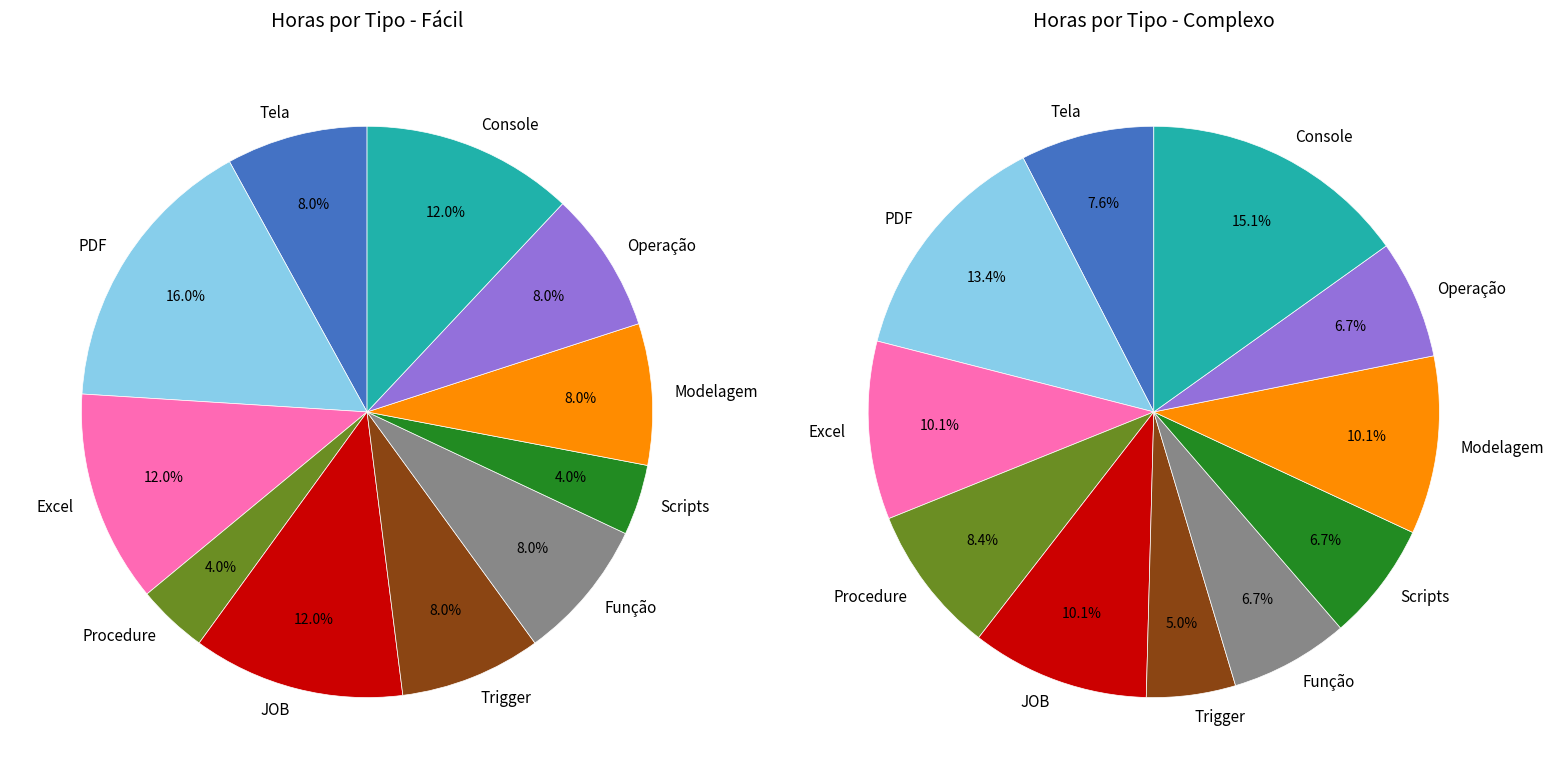

Is there a majority slice in this chart?

No